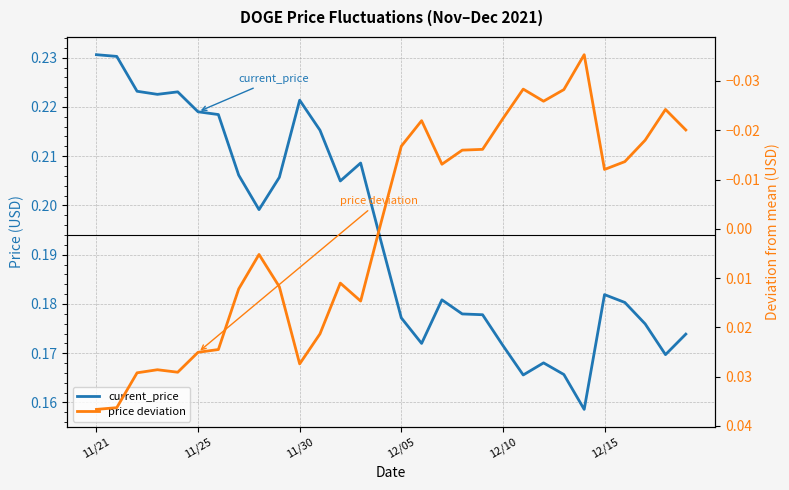

True or false: price deviation and current_price intersect in this chart.

False